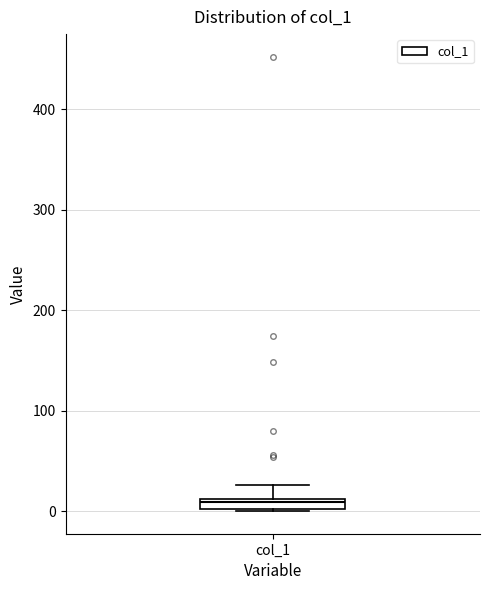

Where does the upper whisker of the box for col_1 end on the y-axis? The values are not printed on the chart, so give them approximately, as read against the axis.

30